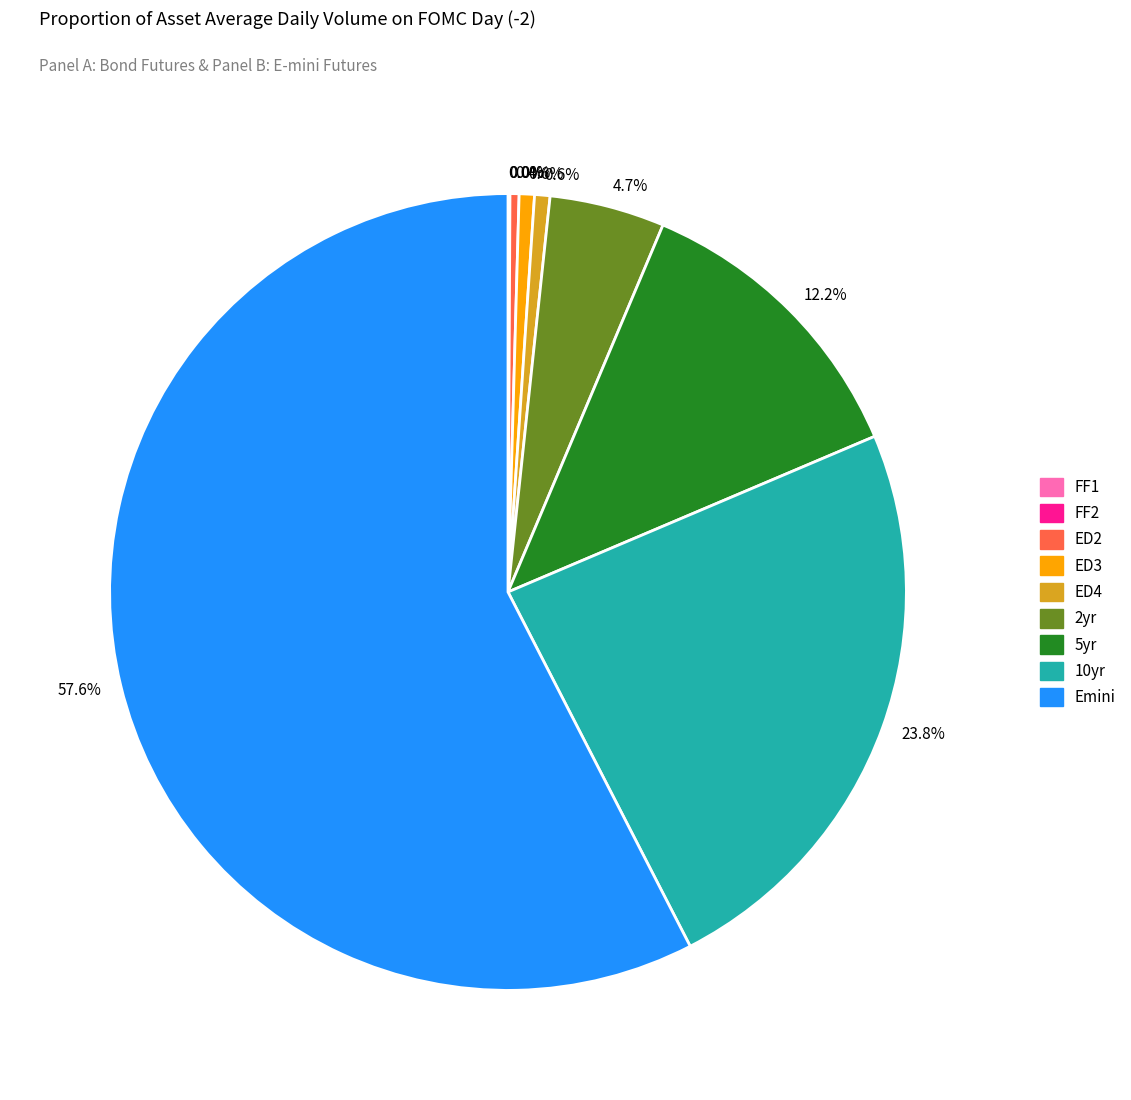

Is there a majority slice in this chart?

Yes